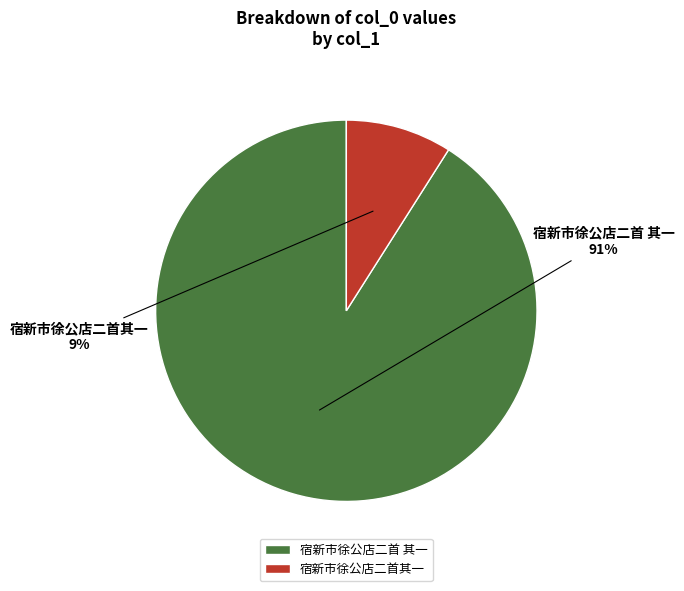

Which slice represents more than half of the pie?

宿新市徐公店二首 其一